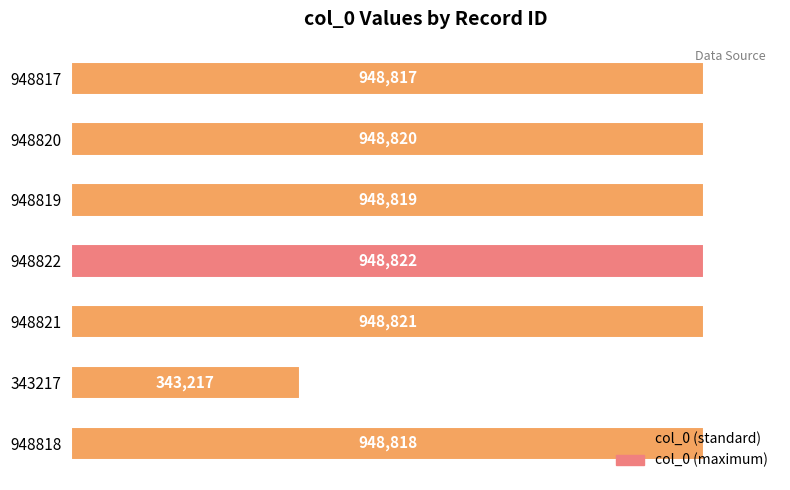

What is the sum of all values?

6036134